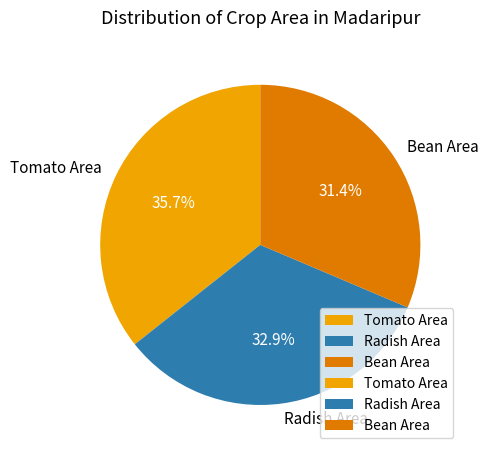

To the nearest percent, what portion does Tomato Area represent?

36%